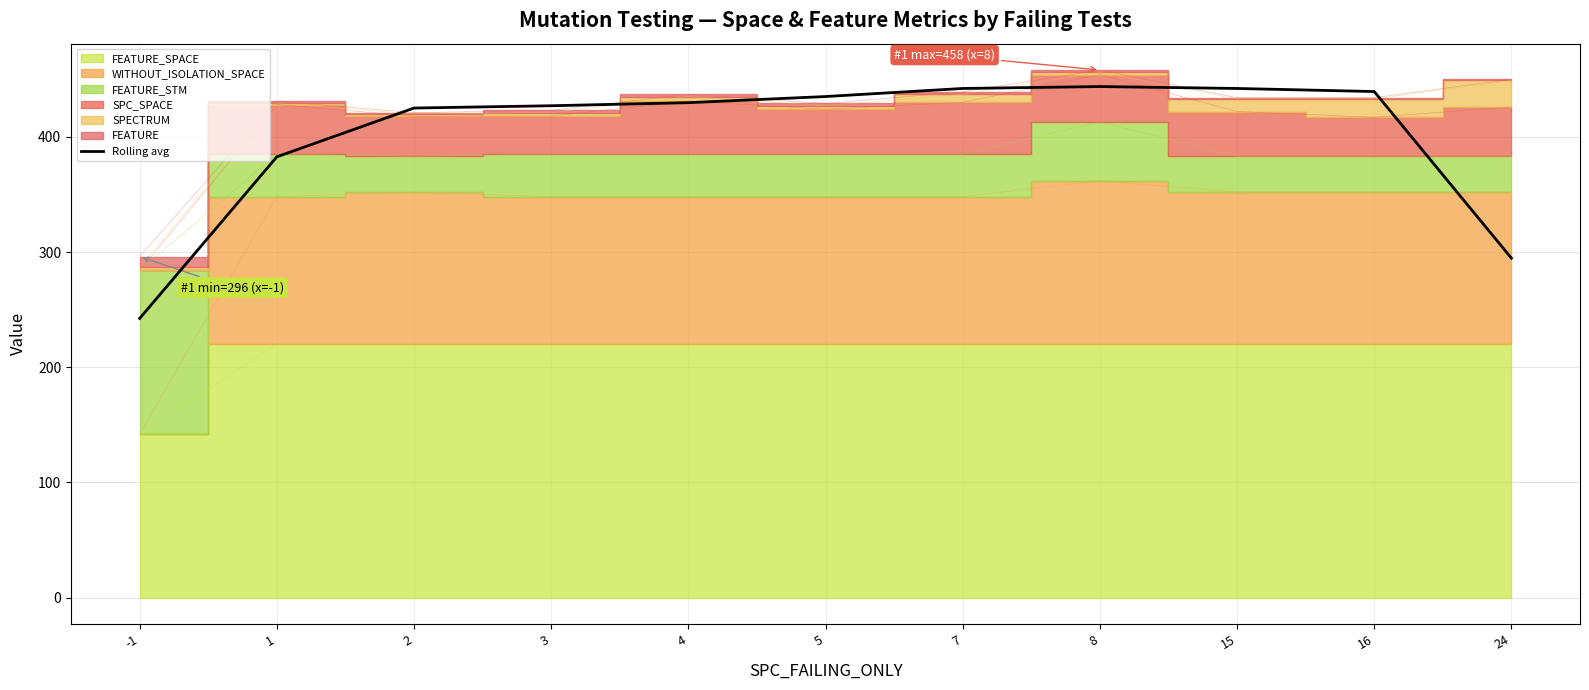

What is the smallest value displayed?

242.3